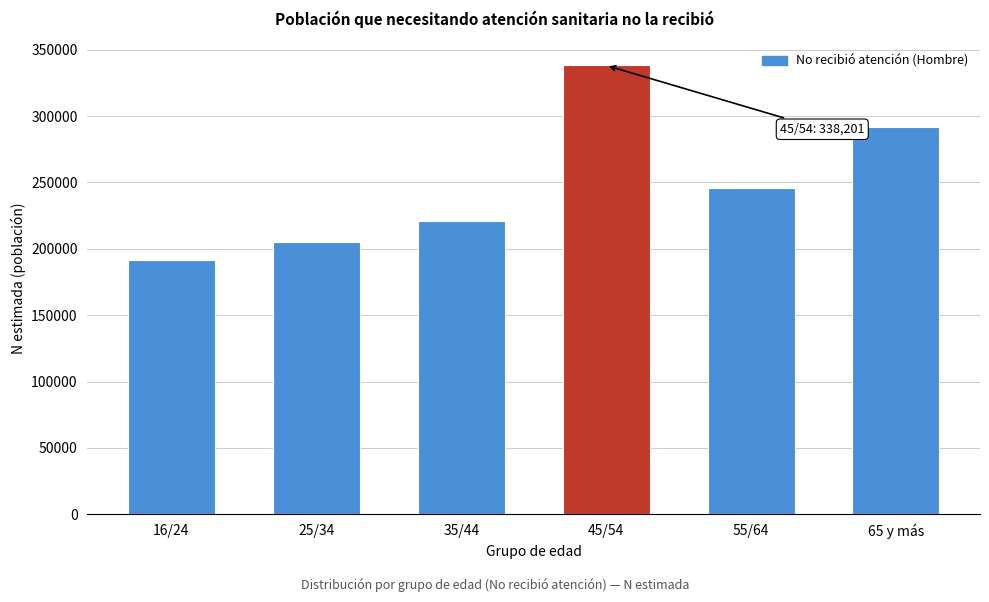

Reading left to right, transcribe all the data shown in this chart.

191614	205142	221060	338201	245548	291573